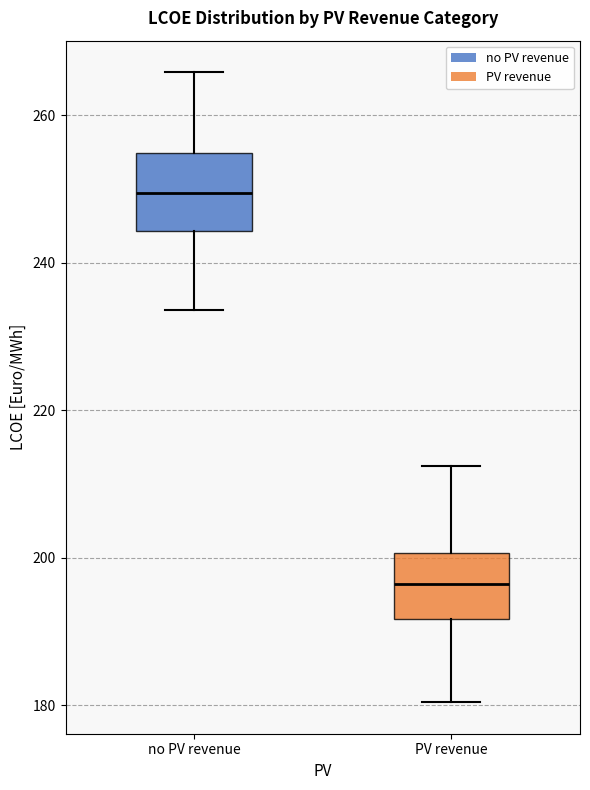

Where is the lower edge of the box for no PV revenue on the y-axis? The values are not printed on the chart, so give them approximately, as read against the axis.

244